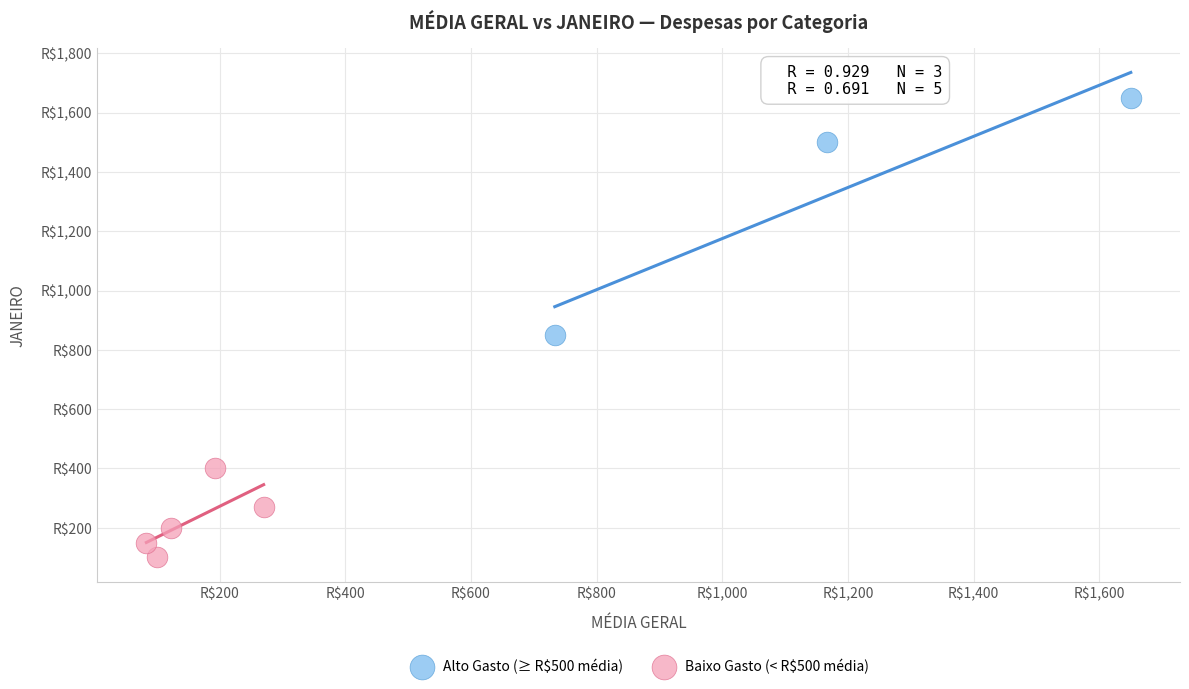

Which series reaches the maximum Y coordinate?

Alto Gasto (≥ R$500 média)